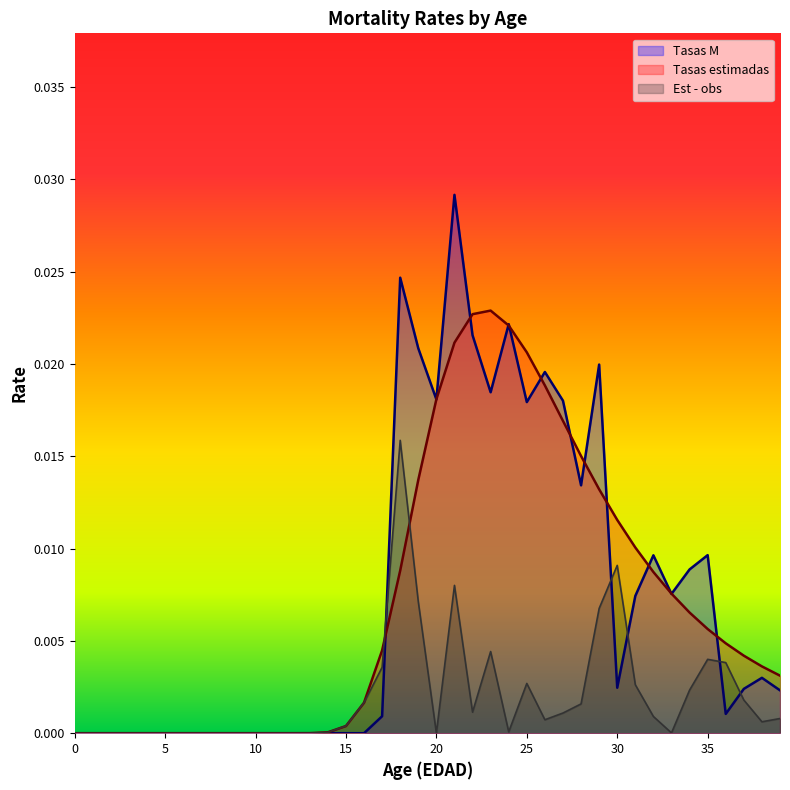

How many interior local peaks does the Tasas estimadas series have?

1